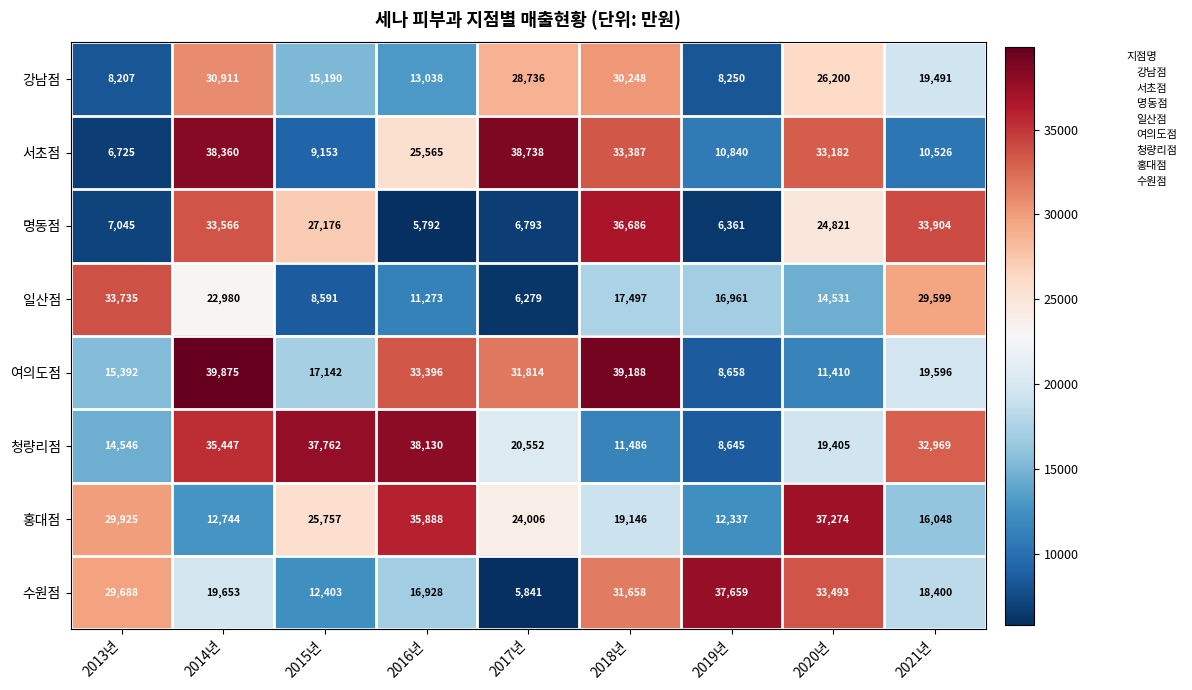

True or false: 청량리점 has a value of 11568 at 2019년.

False